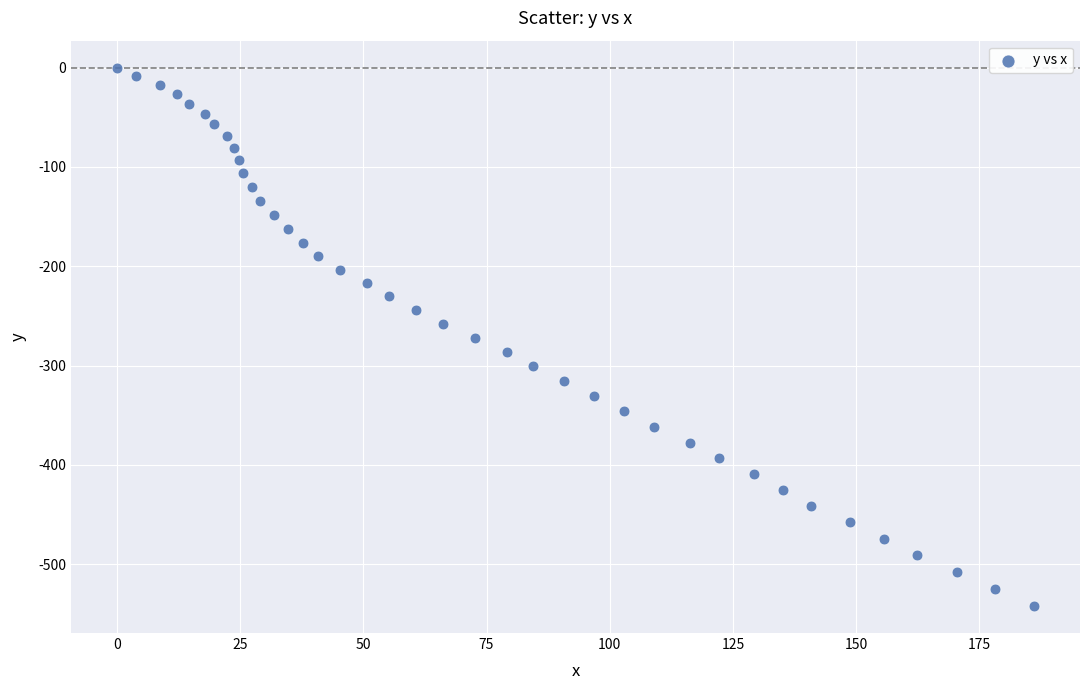

What is the range of Y values (max minus min)?

542.1